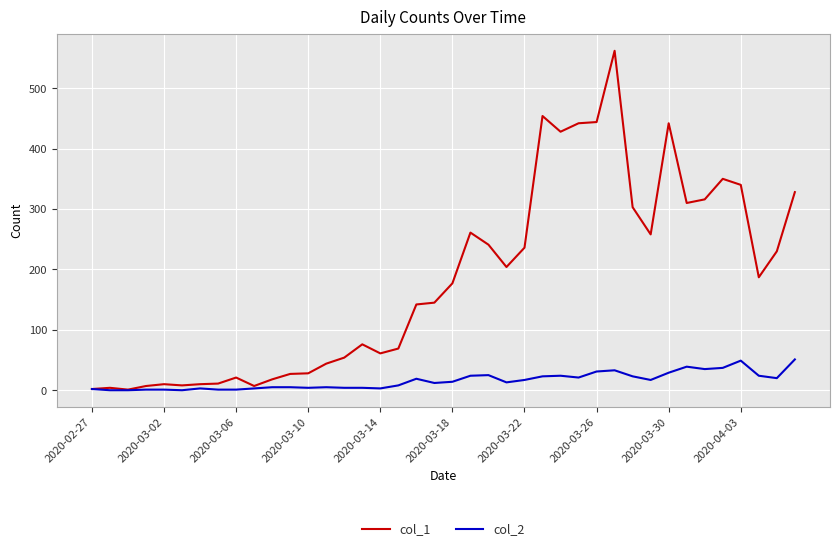

What is the highest value of the col_1 series?

562